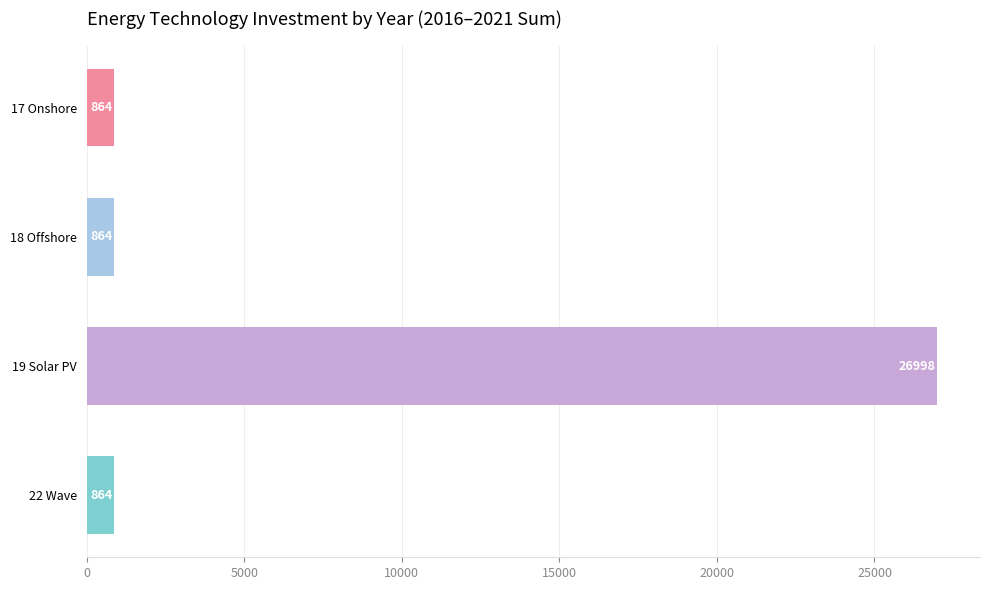

Approximately how many times larger is the value at 18 Offshore compared to 22 Wave?

1.0